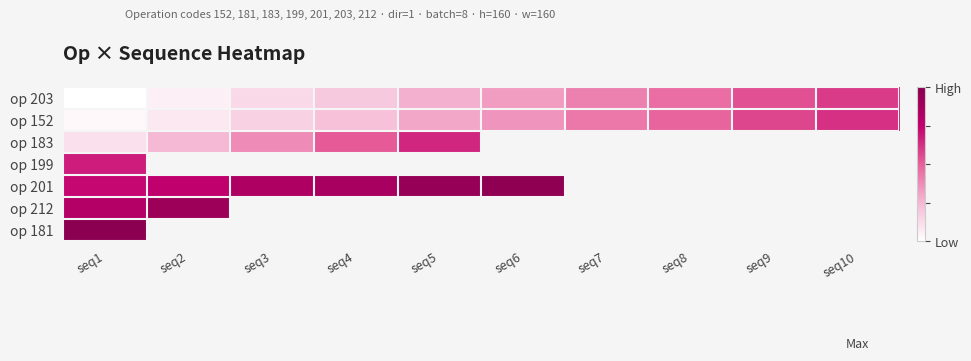

The op 152 series shows 35464.0 at seq1. True or false?

True